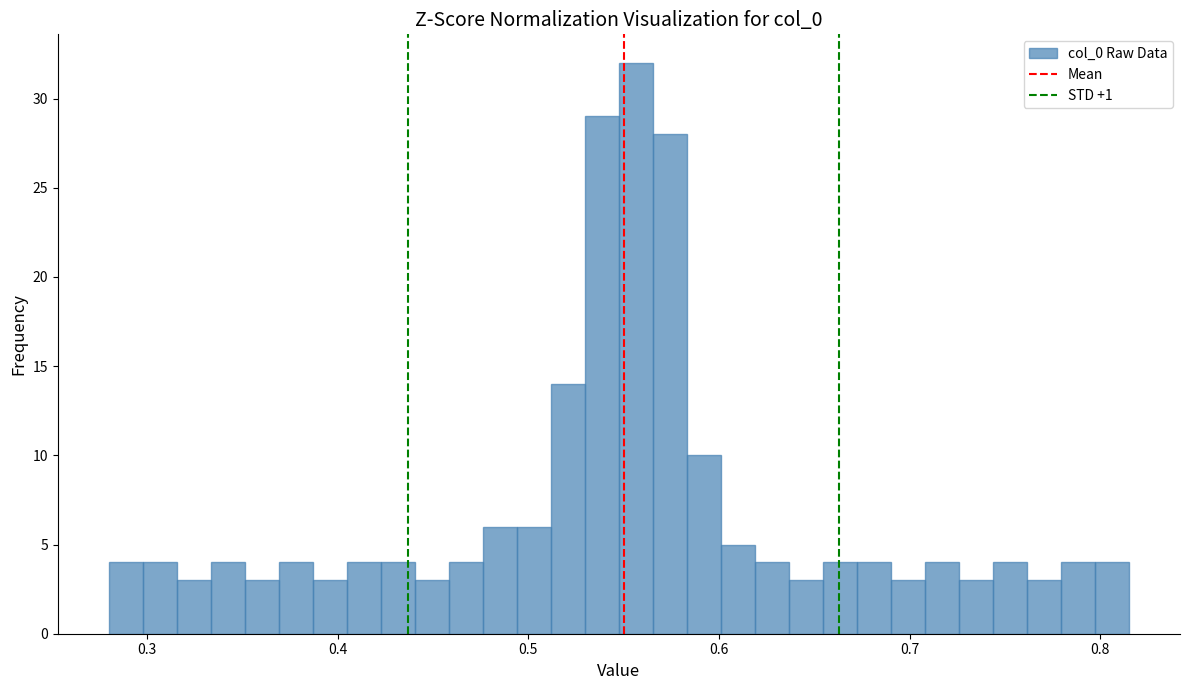

Around what value on the x-axis is the tallest bar? Give the approximate position of its centre, as read against the axis.

0.56